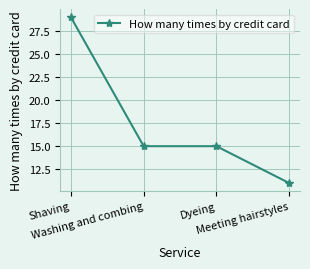

What is the sum of all values?

70